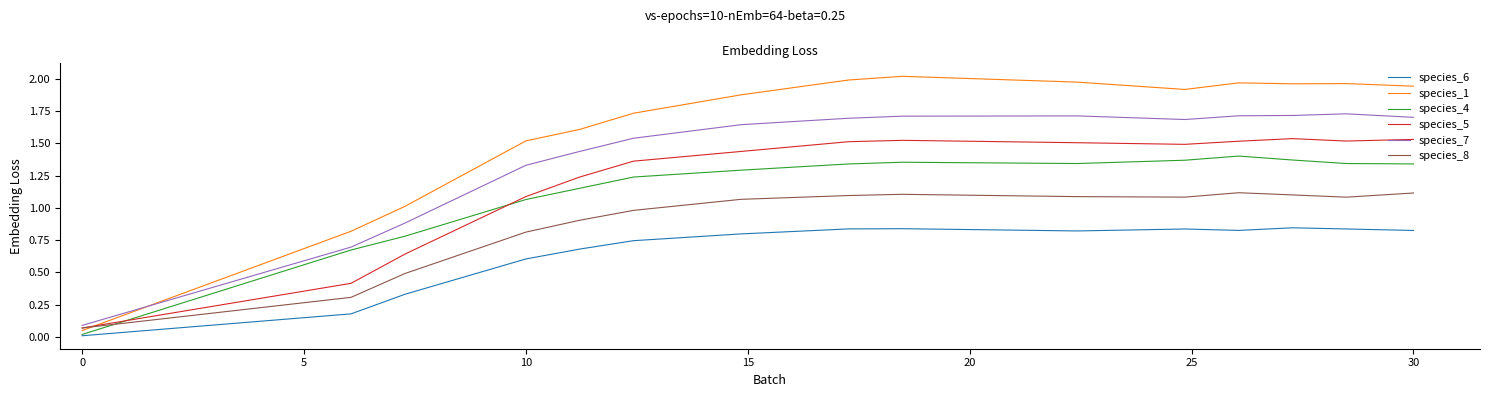

What is the sum of all species_4 values?

17.1